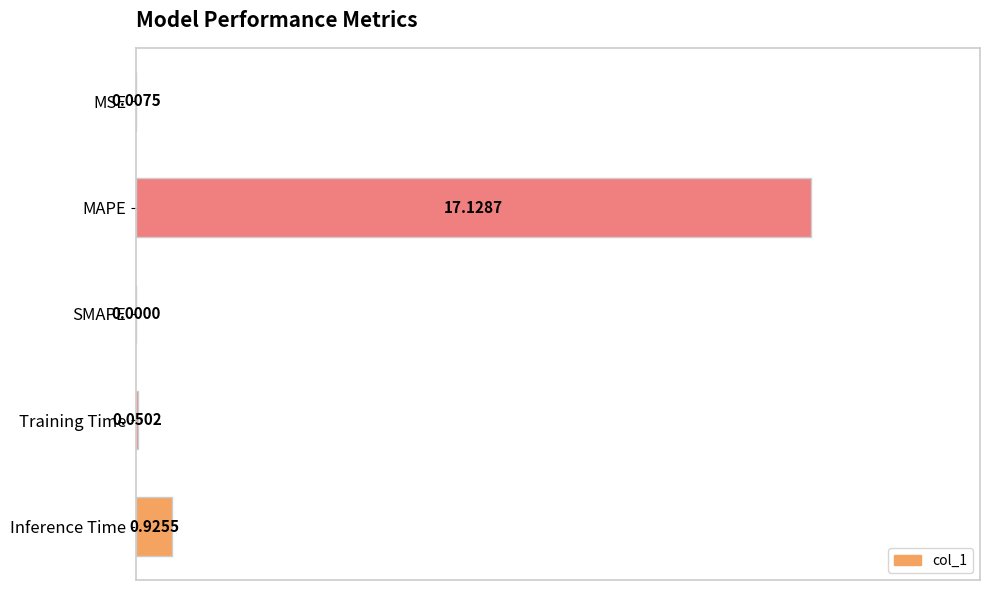

Between Inference Time and Training Time, which is larger?

Inference Time